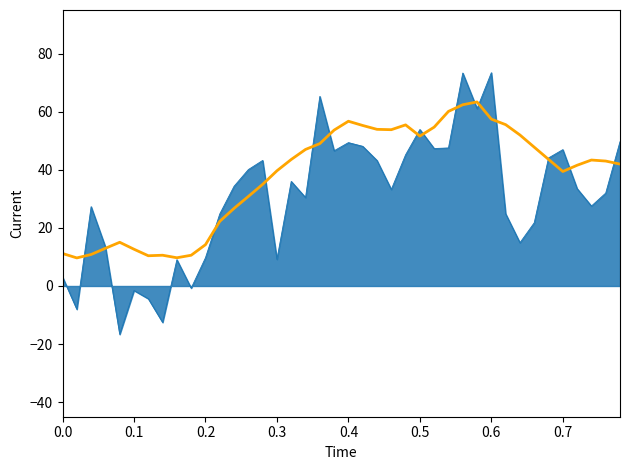

What is the greatest value displayed?

73.4